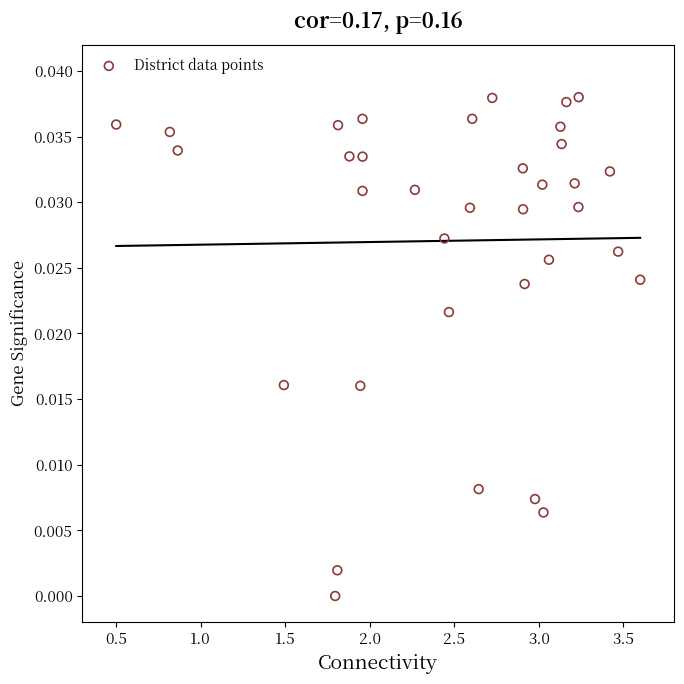

What is the range of X values (max minus min)?

3.1